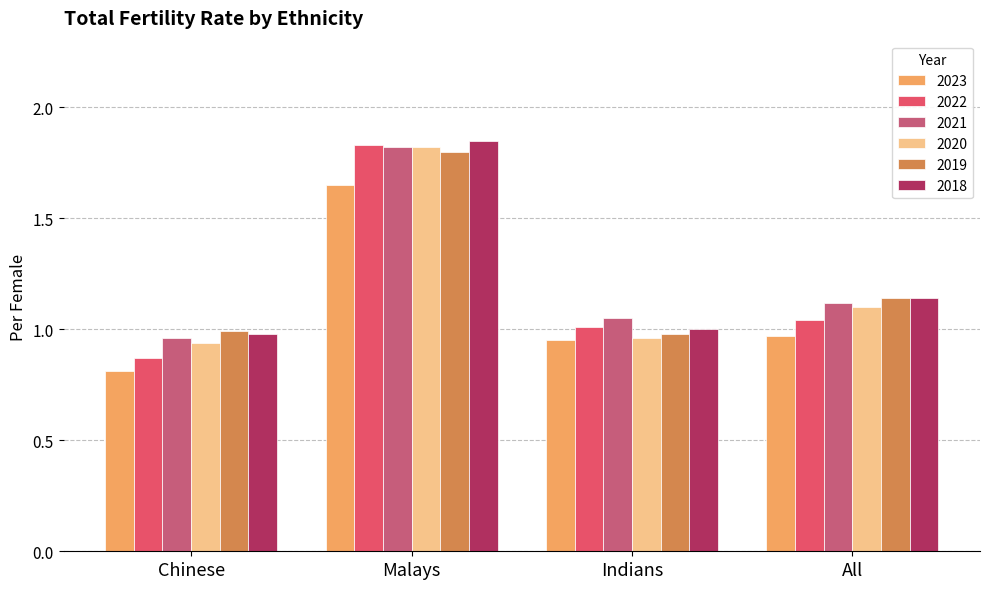

What are all the series names shown in the legend?

2023, 2022, 2021, 2020, 2019, 2018